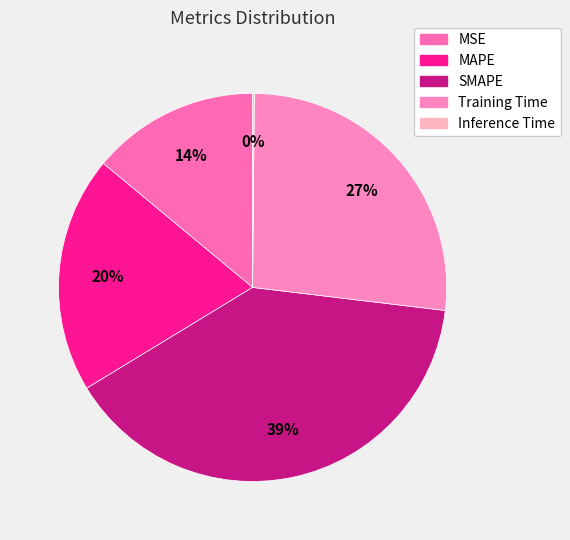

Which has a higher value, MSE or Inference Time?

MSE